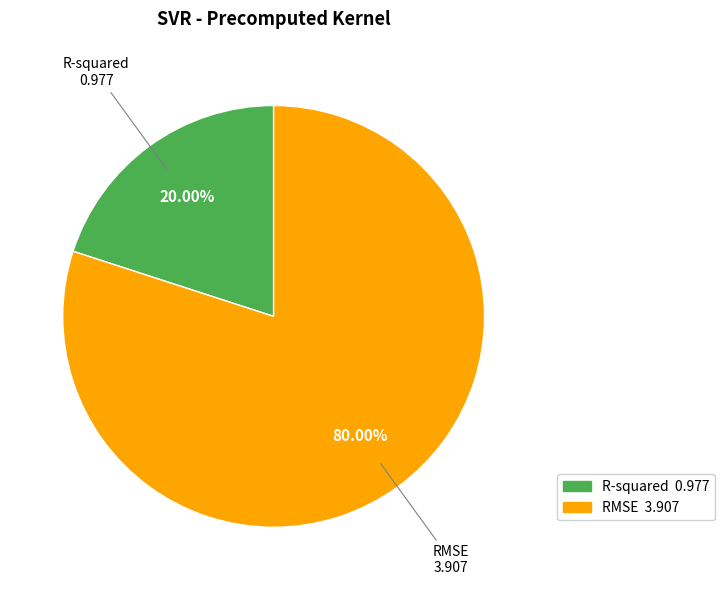

Is there a majority slice in this chart?

Yes